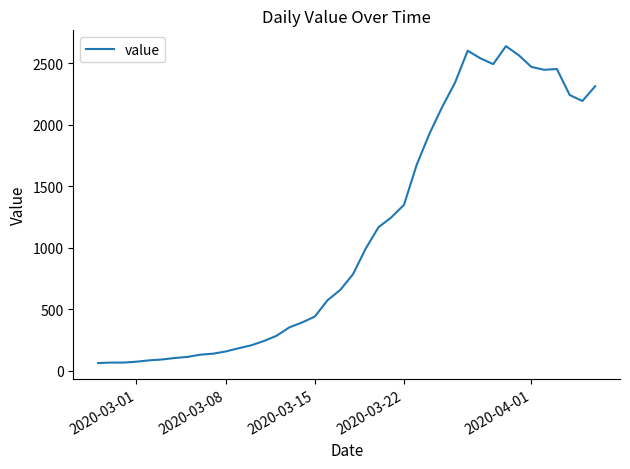

Does the chart have visible grid lines?

No